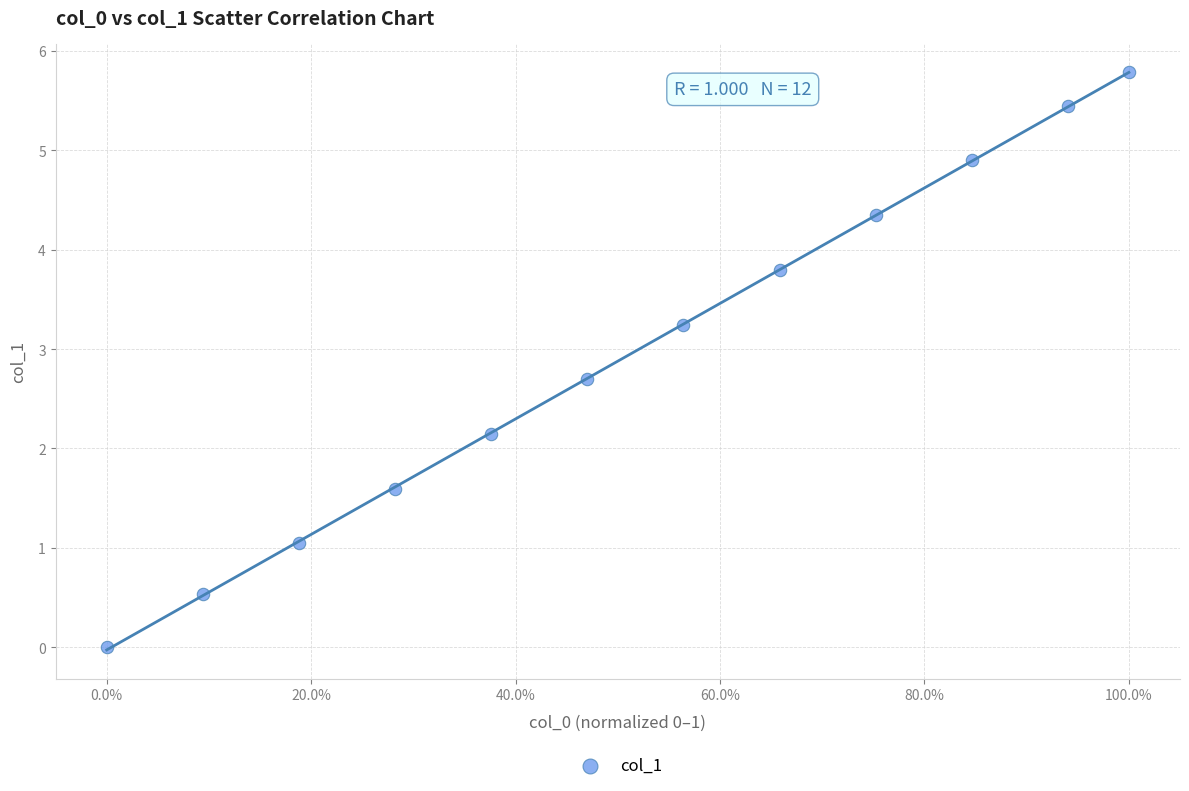

What Y value in the scatter plot is closest to 2?

2.1